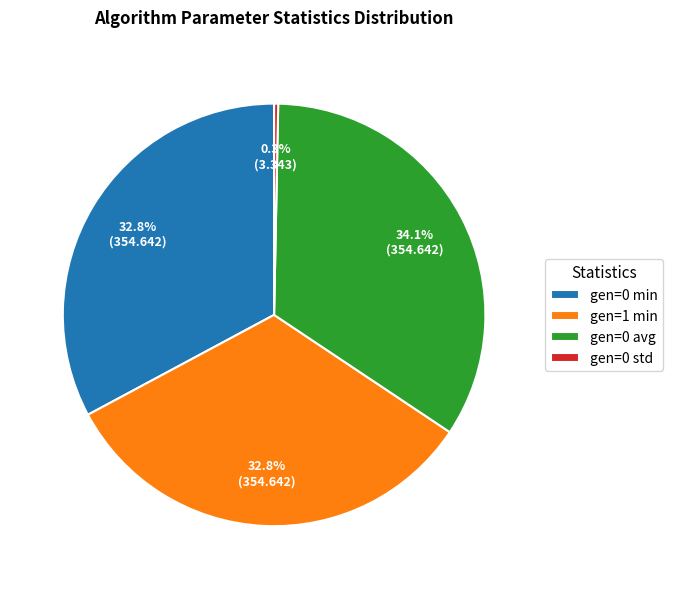

What percentage is the gen=0 min slice, to the nearest percent?

33%